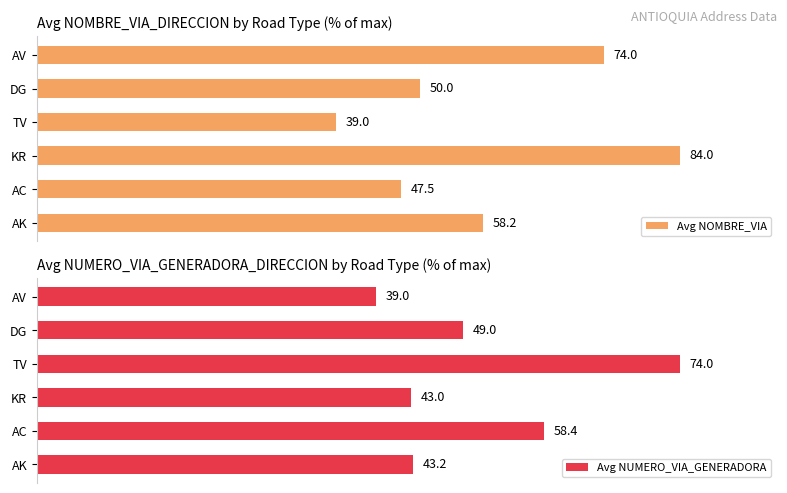

What are all the series names shown in the legend?

Avg NOMBRE_VIA, Avg NUMERO_VIA_GENERADORA